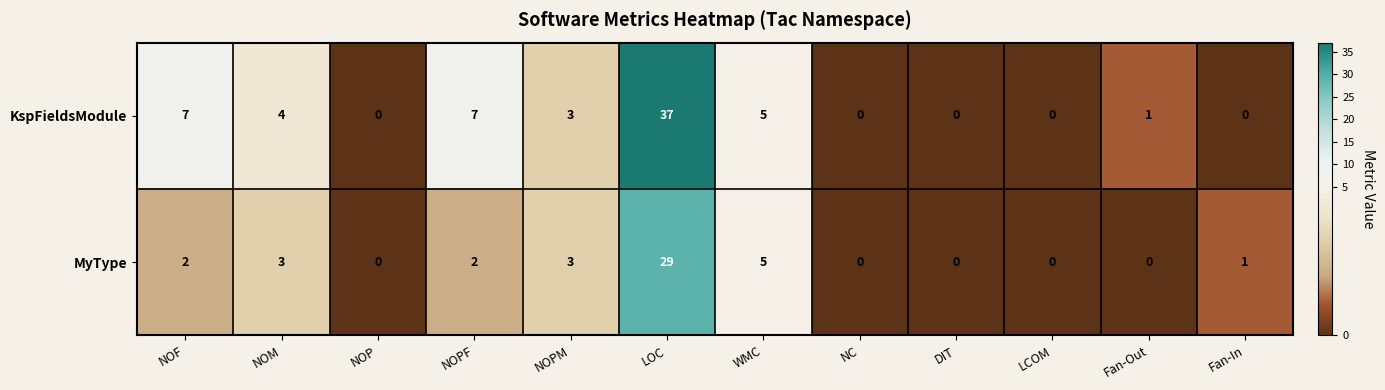

Which series changed the most between NOPF and Fan-In?

KspFieldsModule